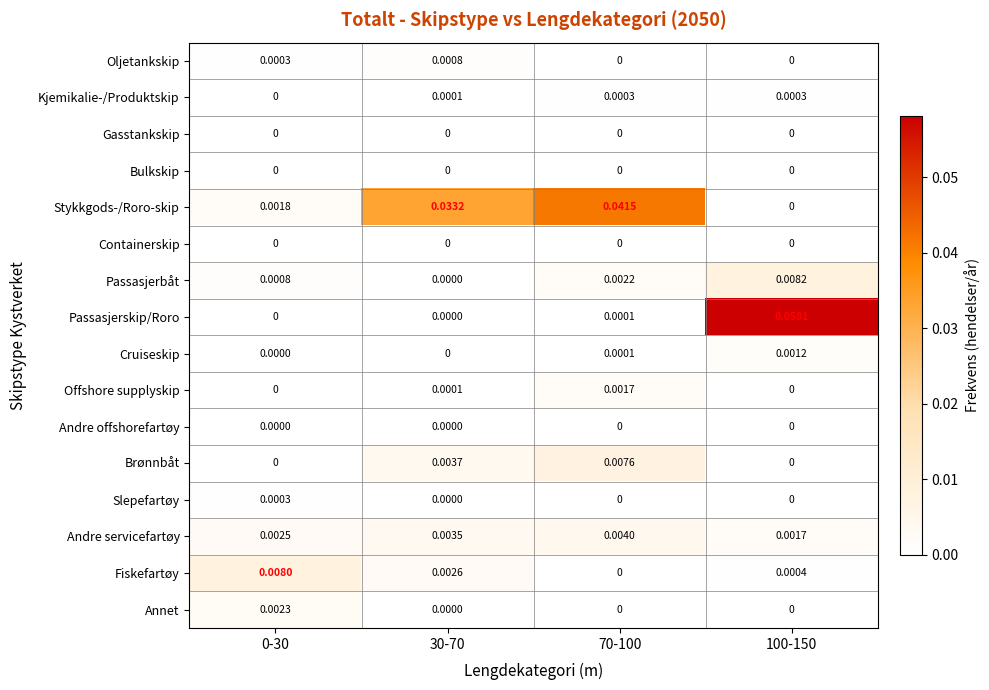

Is the value of Brønnbåt at 30-70 greater than the value of Offshore supplyskip at 70-100?

Yes